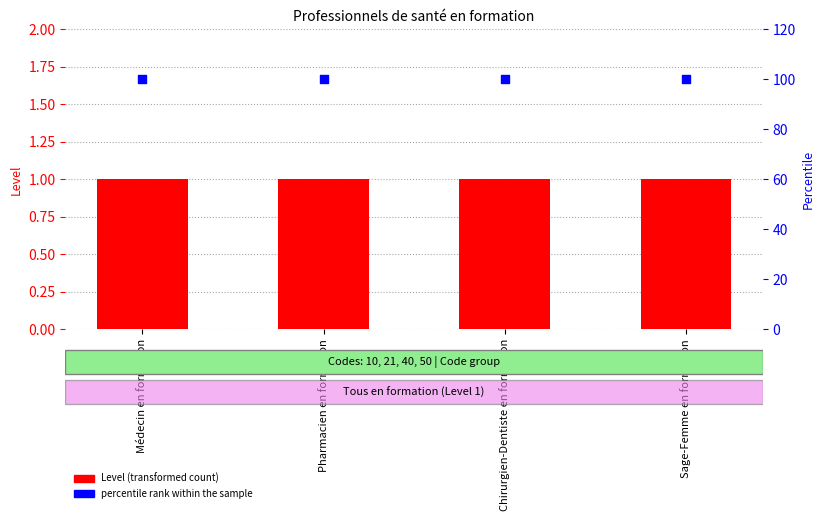

Which series reaches the minimum Y coordinate?

Level